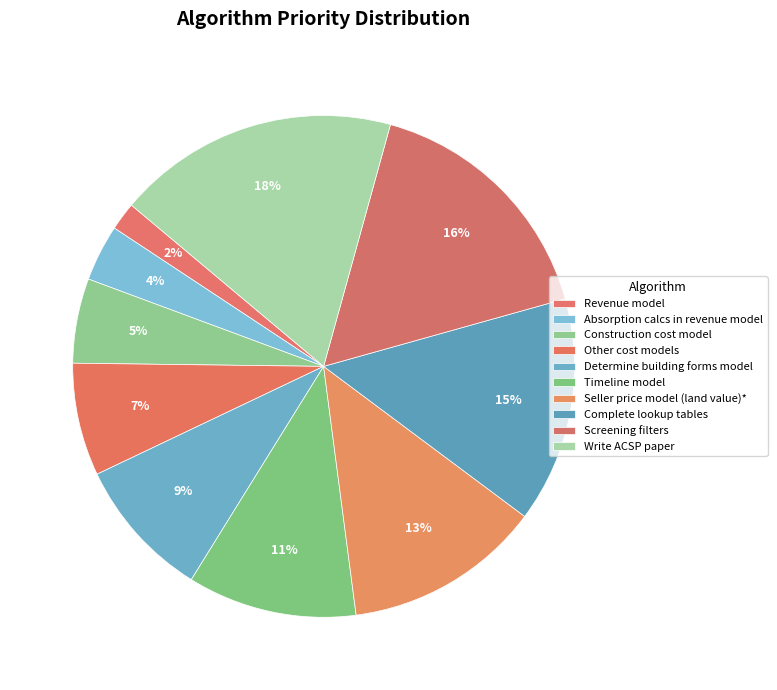

What portion of the pie excludes Screening filters?

83.6%